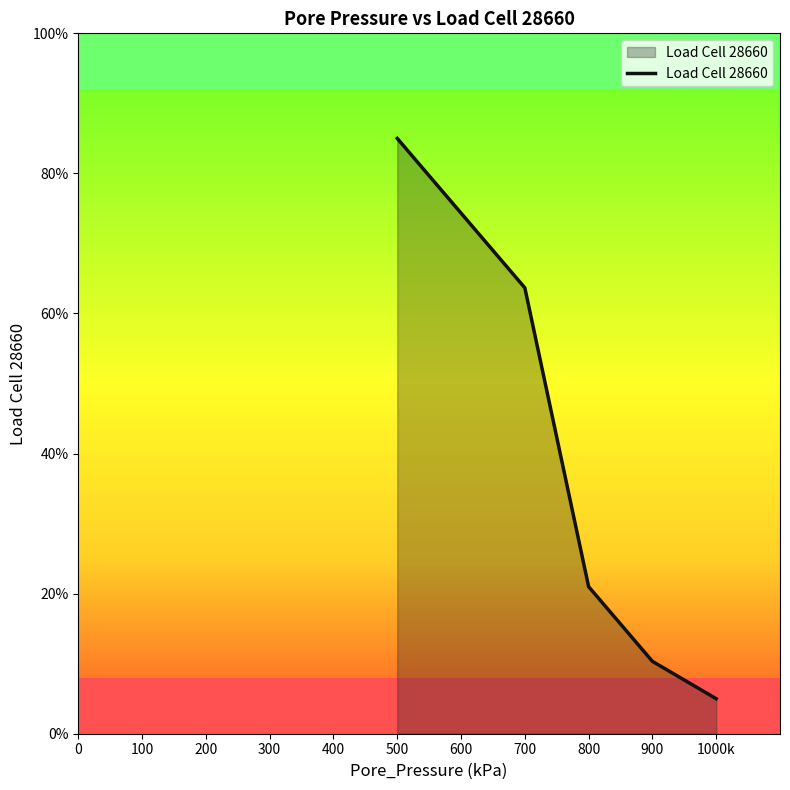

True or false: there are more than 2 points higher than both neighbors.

False